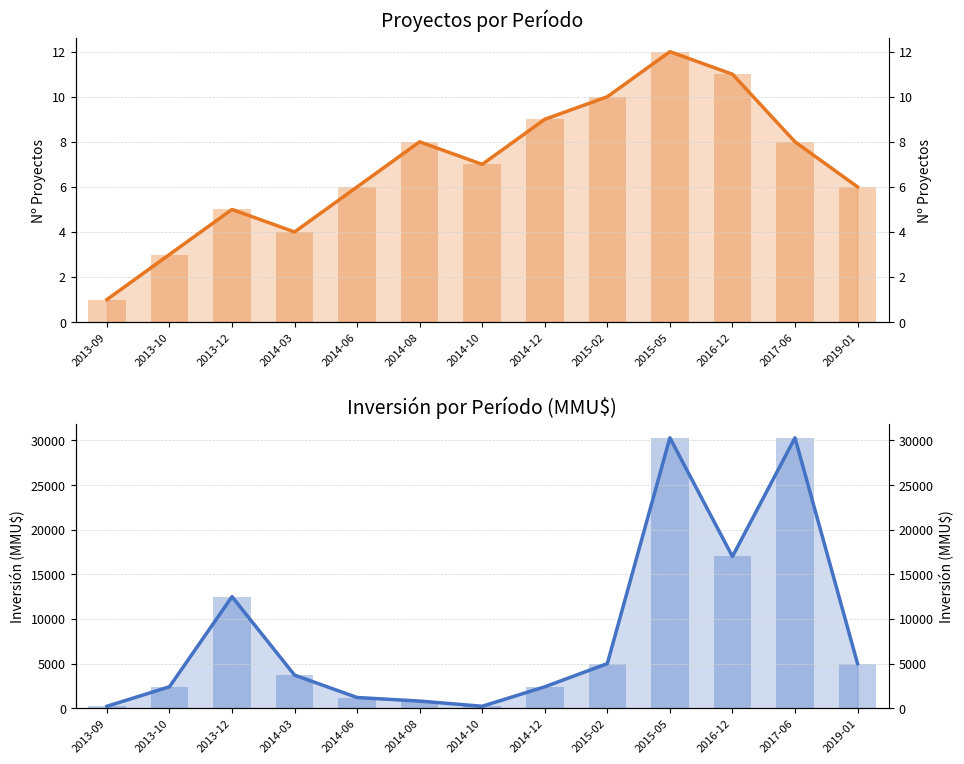

Which series has the largest range (max minus min)?

Inversión(MMU$)